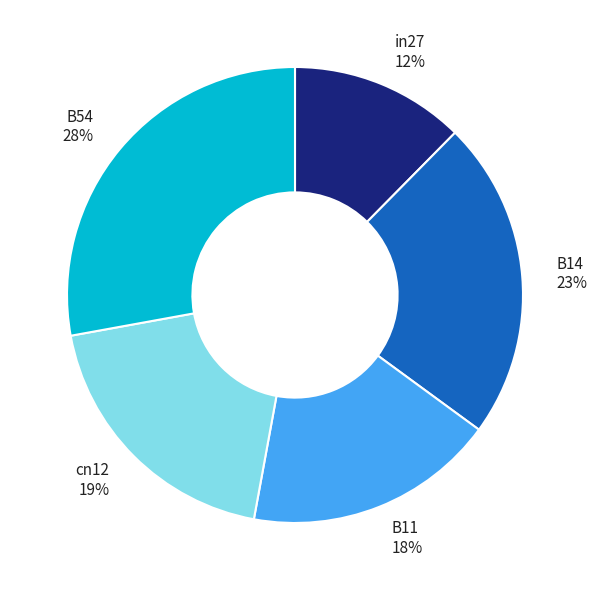

To the nearest percent, what portion does cn12 represent?

19%